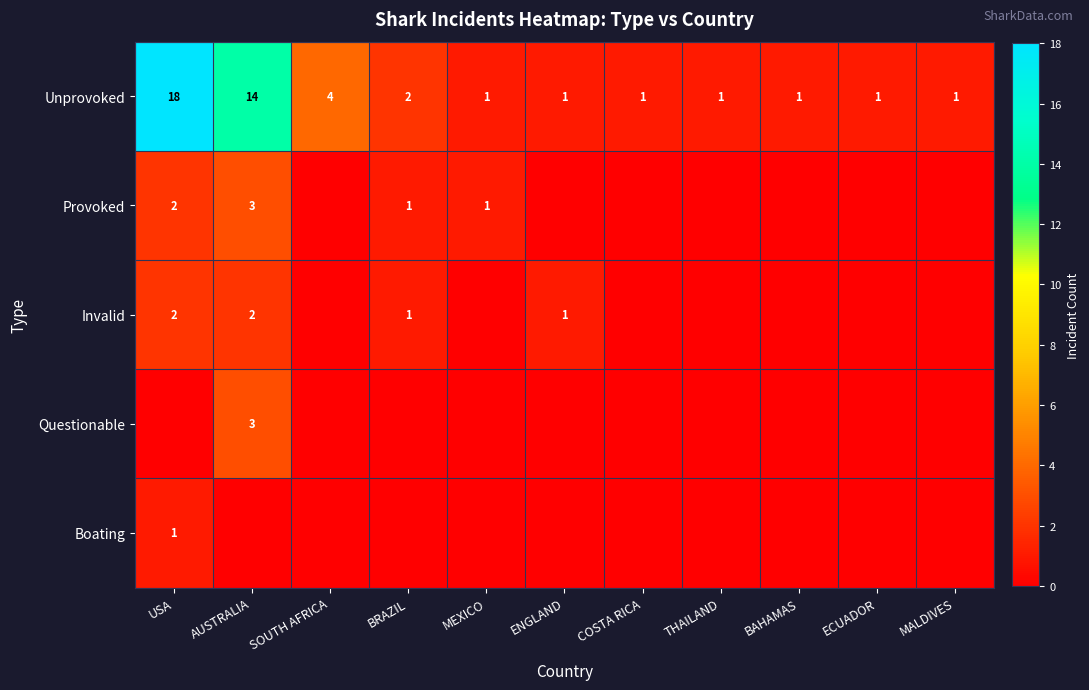

True or false: Invalid has a value of -1 at THAILAND.

False